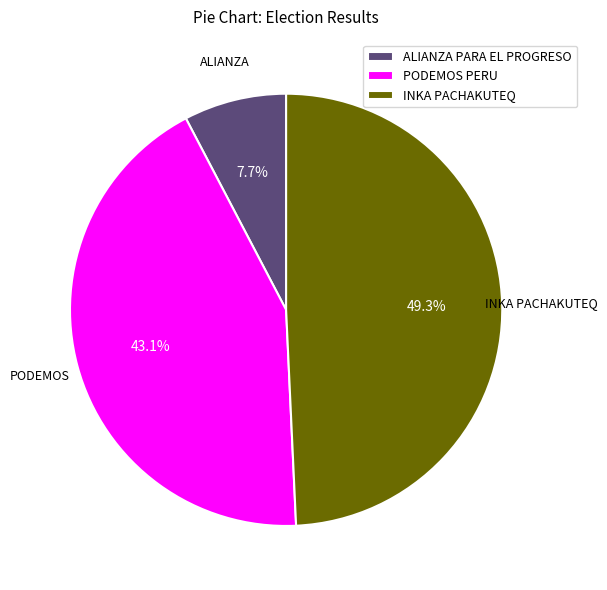

Is PODEMOS PERU the majority of the pie?

No